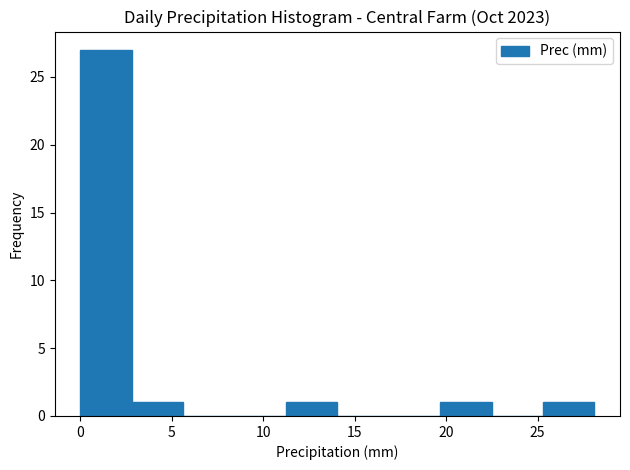

How tall is the bar that spans 0.0 to 3.0 on the x-axis? Neither the bar edges nor the heights are printed on the chart, so give them approximately, as read against the axes.

27